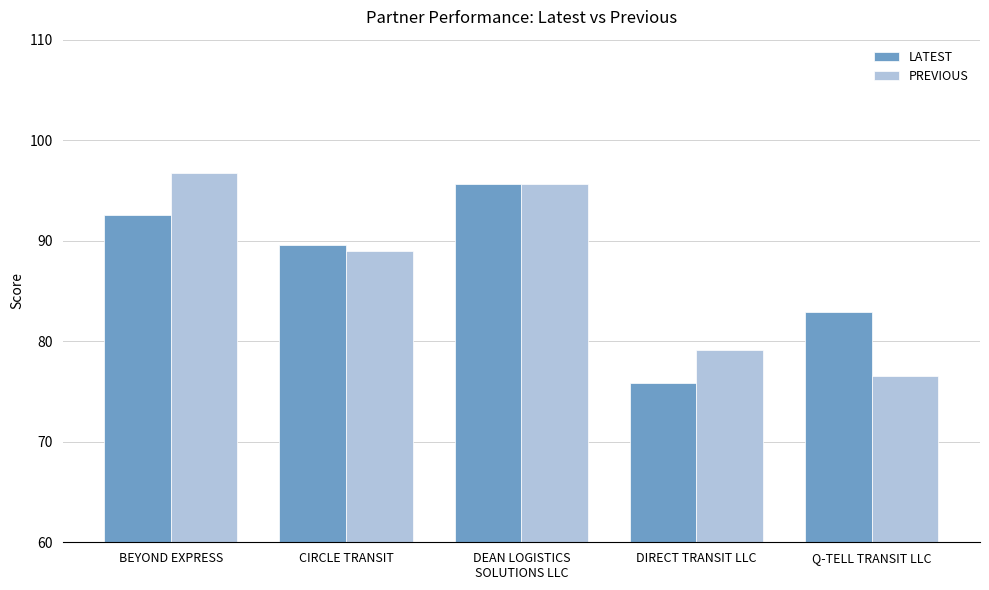

How many series are shown in this chart?

2